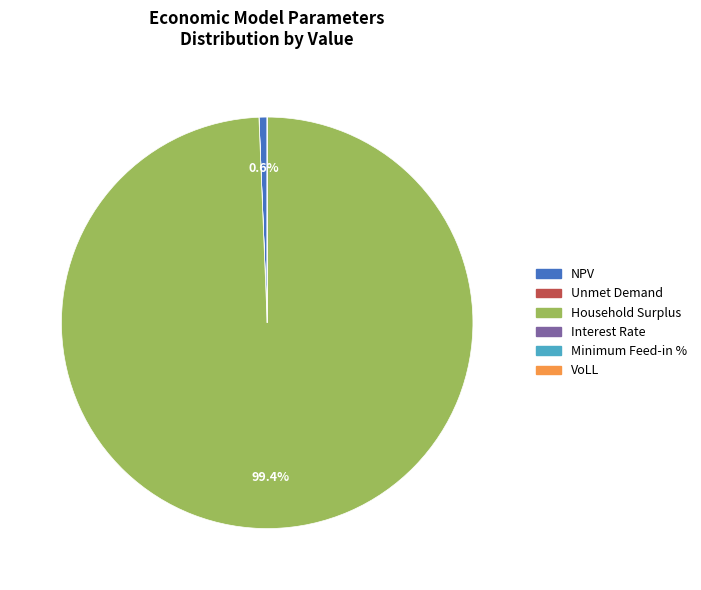

Which slice is the largest?

Household Surplus